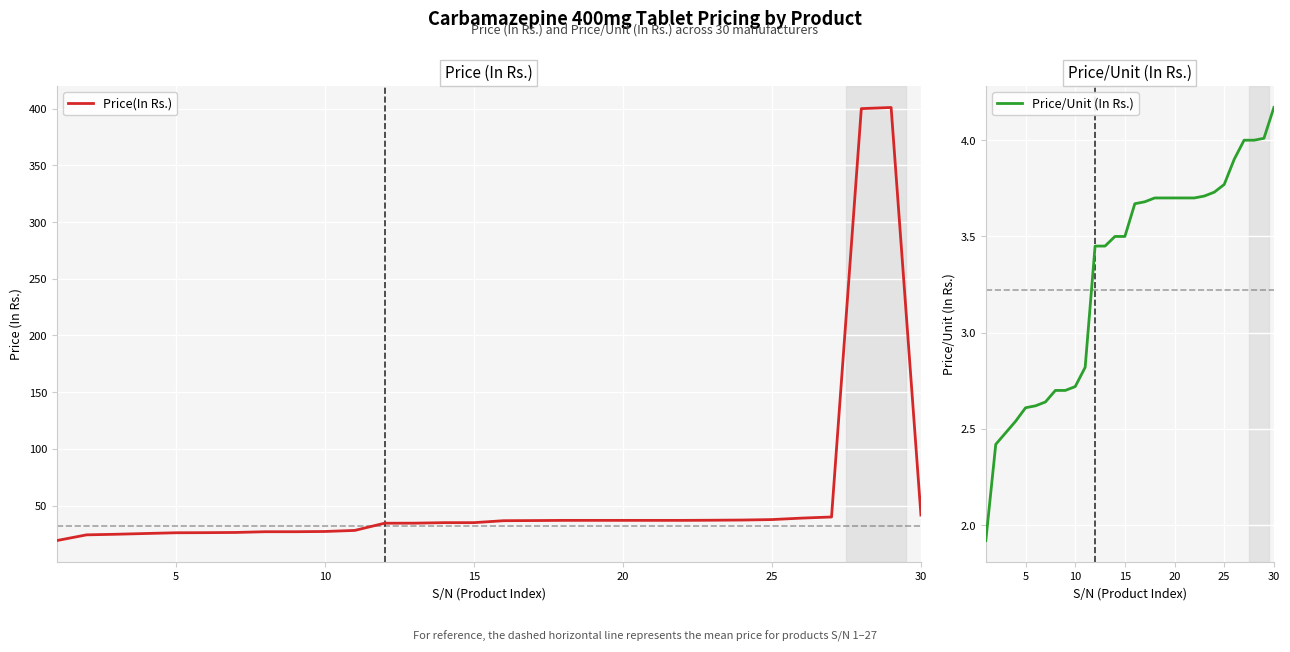

The value of Price(In Rs.) at 30 is 23.6. True or false?

False